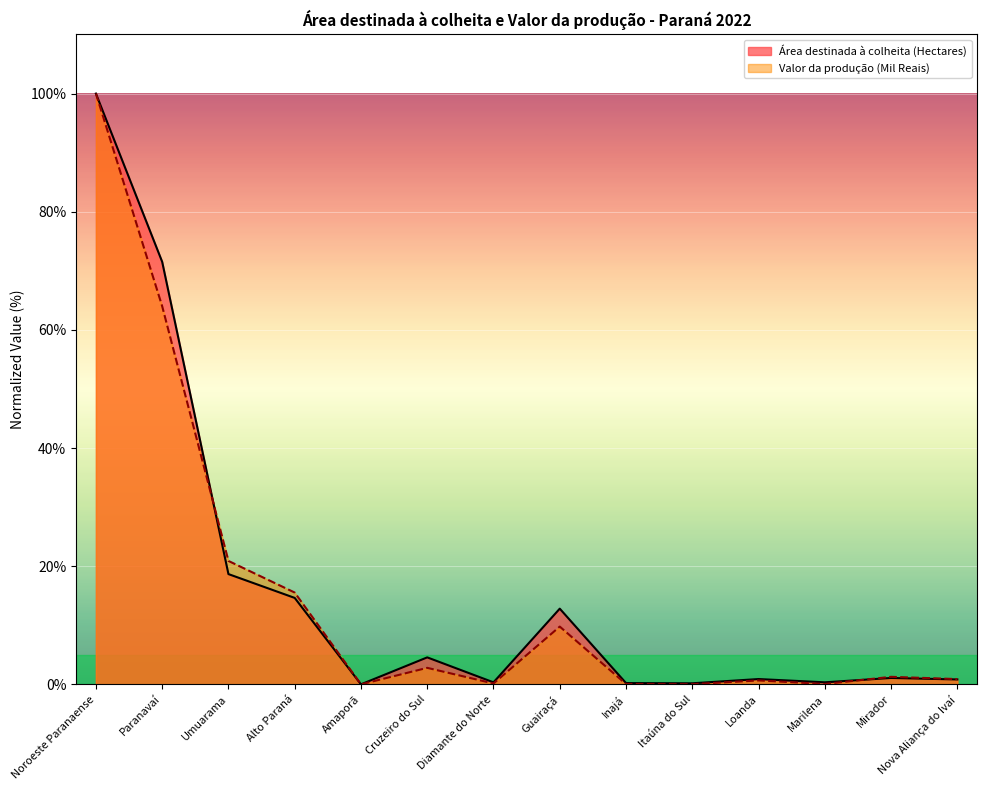

Which label corresponds to the largest value in the chart?

Noroeste Paranaense